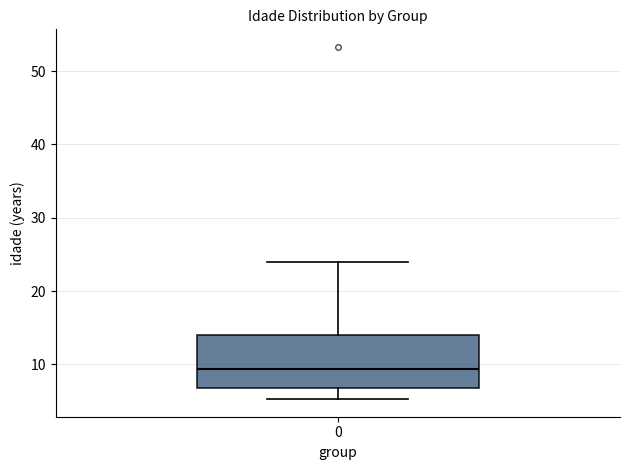

Transcribe this box plot: give where the median line is, the range the box spans, and where the two whiskers end, as read against the y-axis. The values are not printed on the chart, so give them approximately, as read against the axis.

median 9, box 7 to 14, whiskers 5 to 24